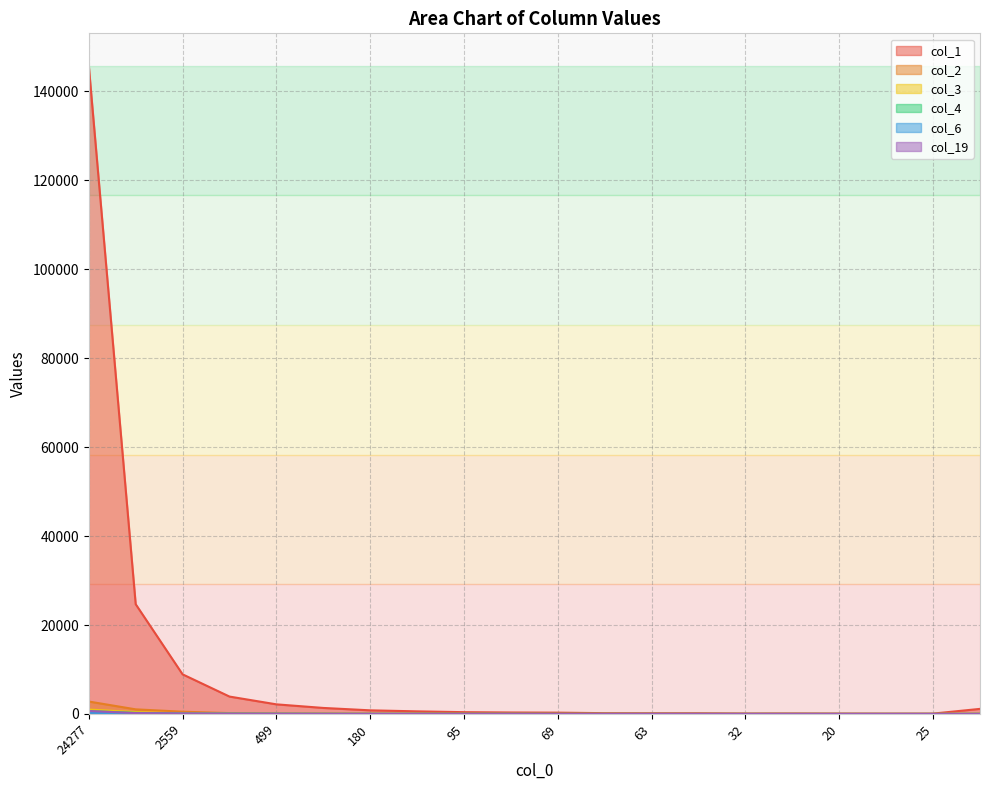

How many values in the col_6 series exceed 9?

8